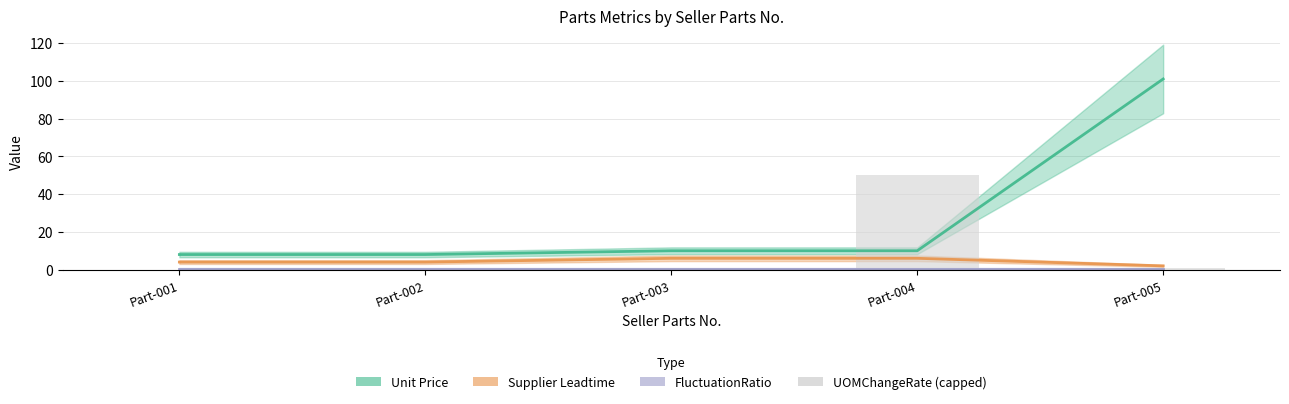

What is the spread (max minus min) of values at Part-001?

8.0